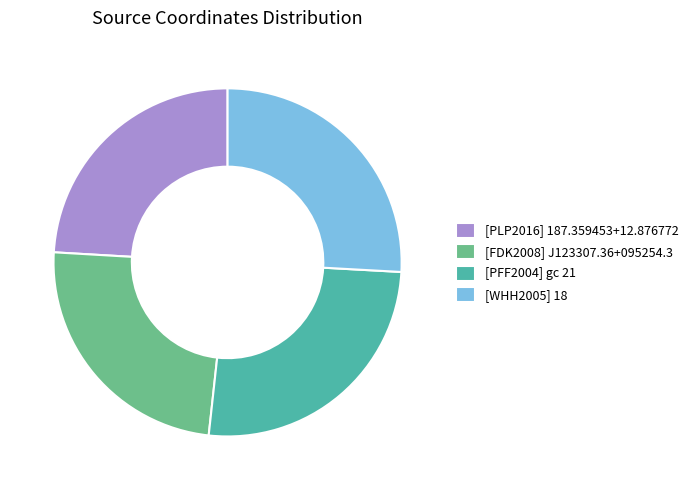

Is there a majority slice in this chart?

No